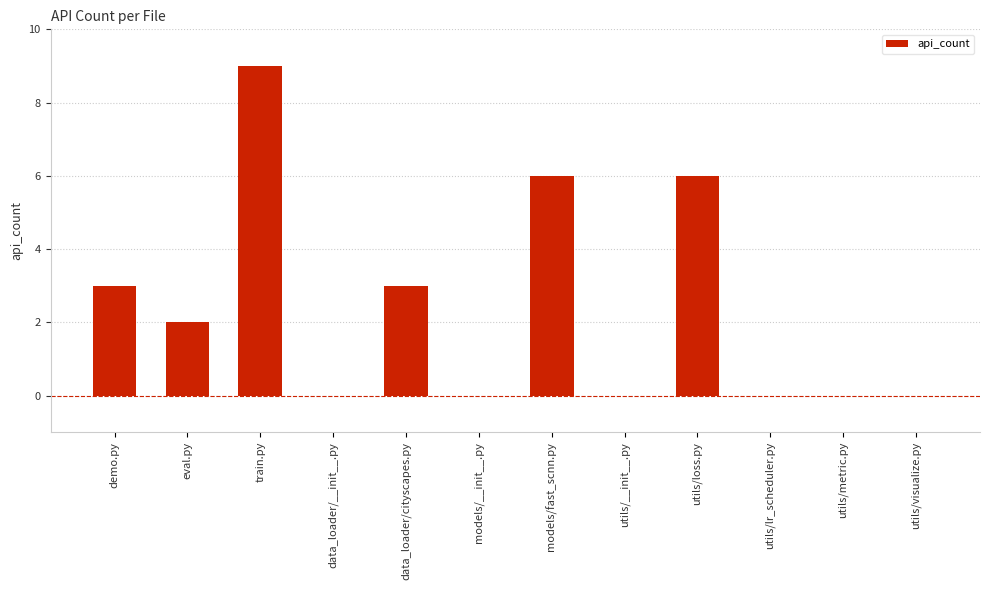

What is the average value?

2